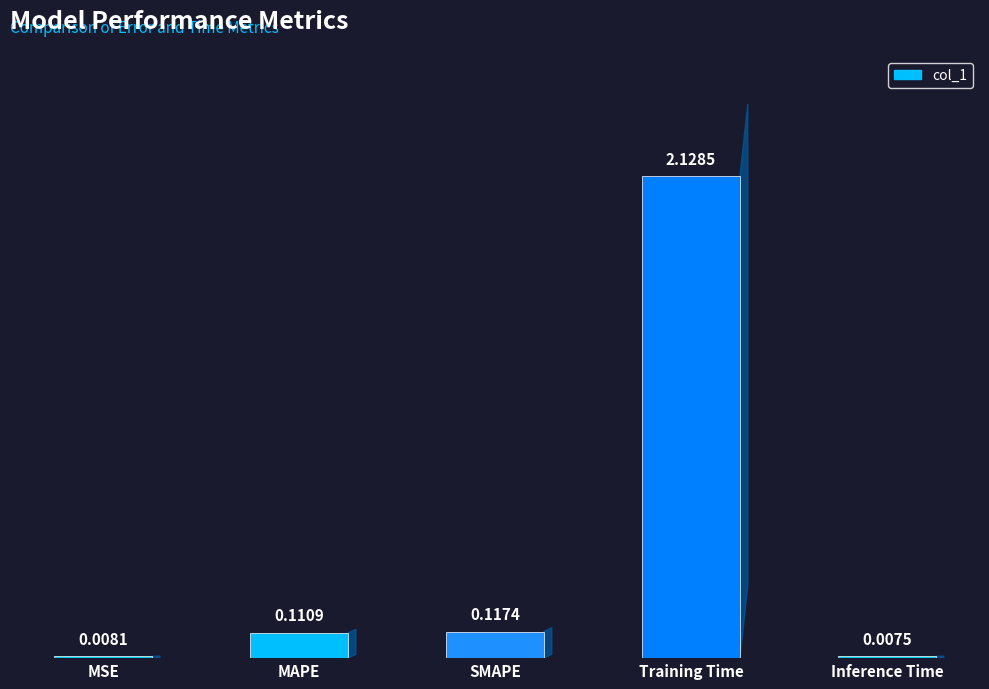

Does the chart contain stacked bars?

No